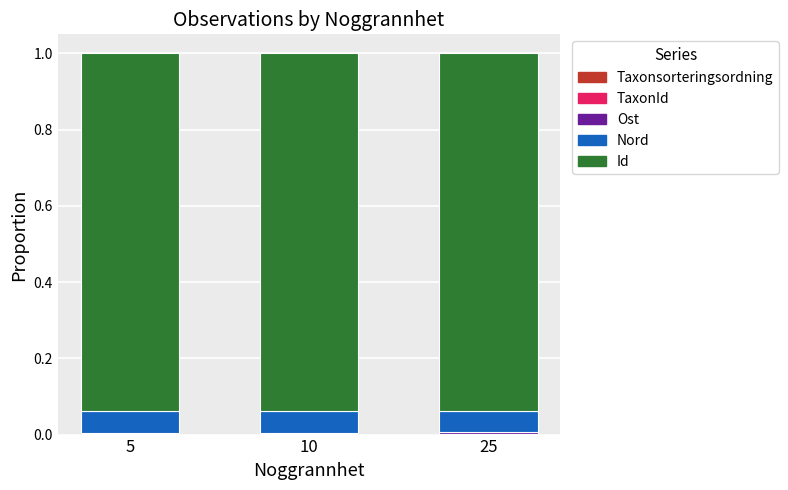

Which series changed the most between 10 and 25?

Id